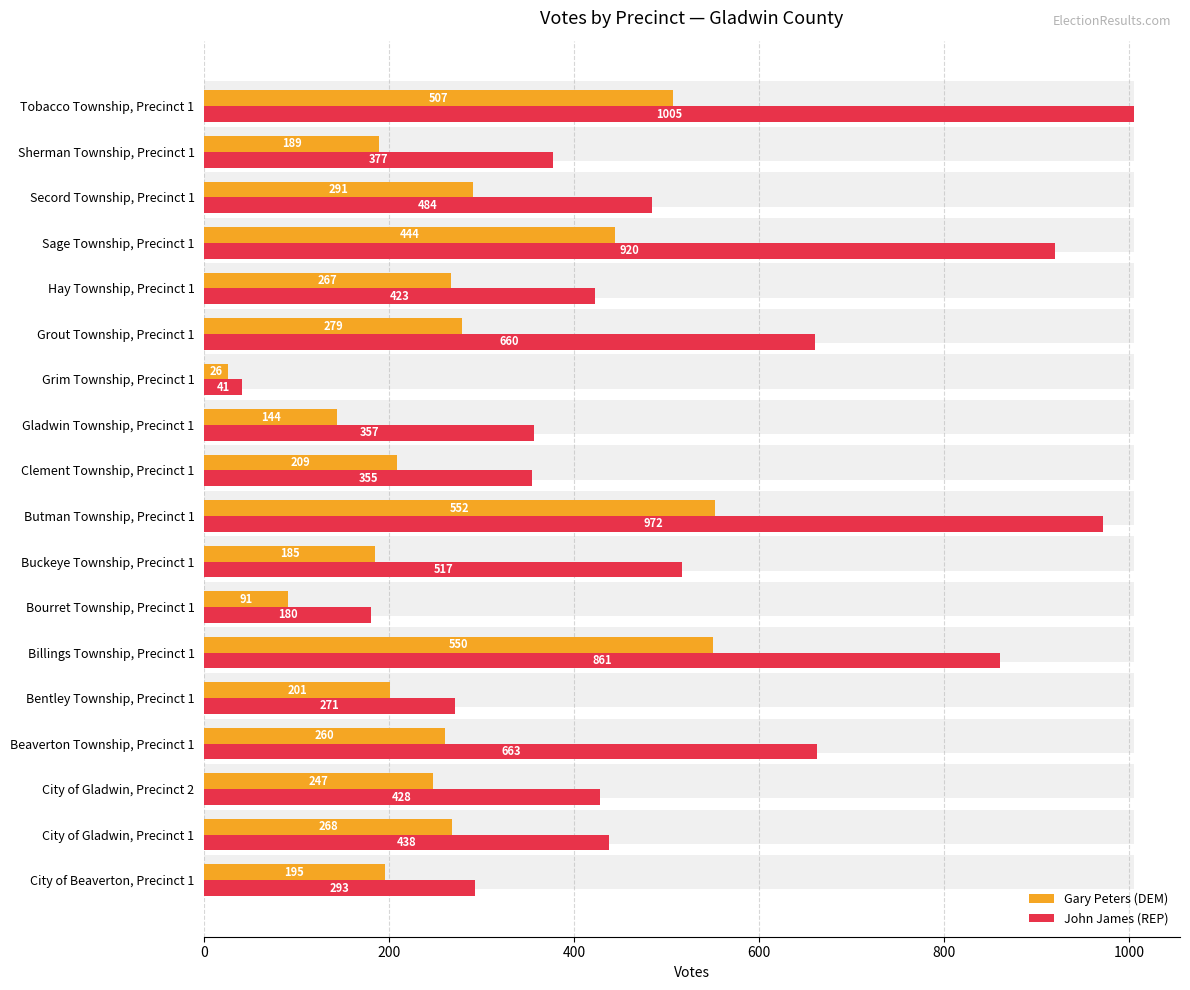

Which series changed the most between Buckeye Township, Precinct 1 and Hay Township, Precinct 1?

John James (REP)